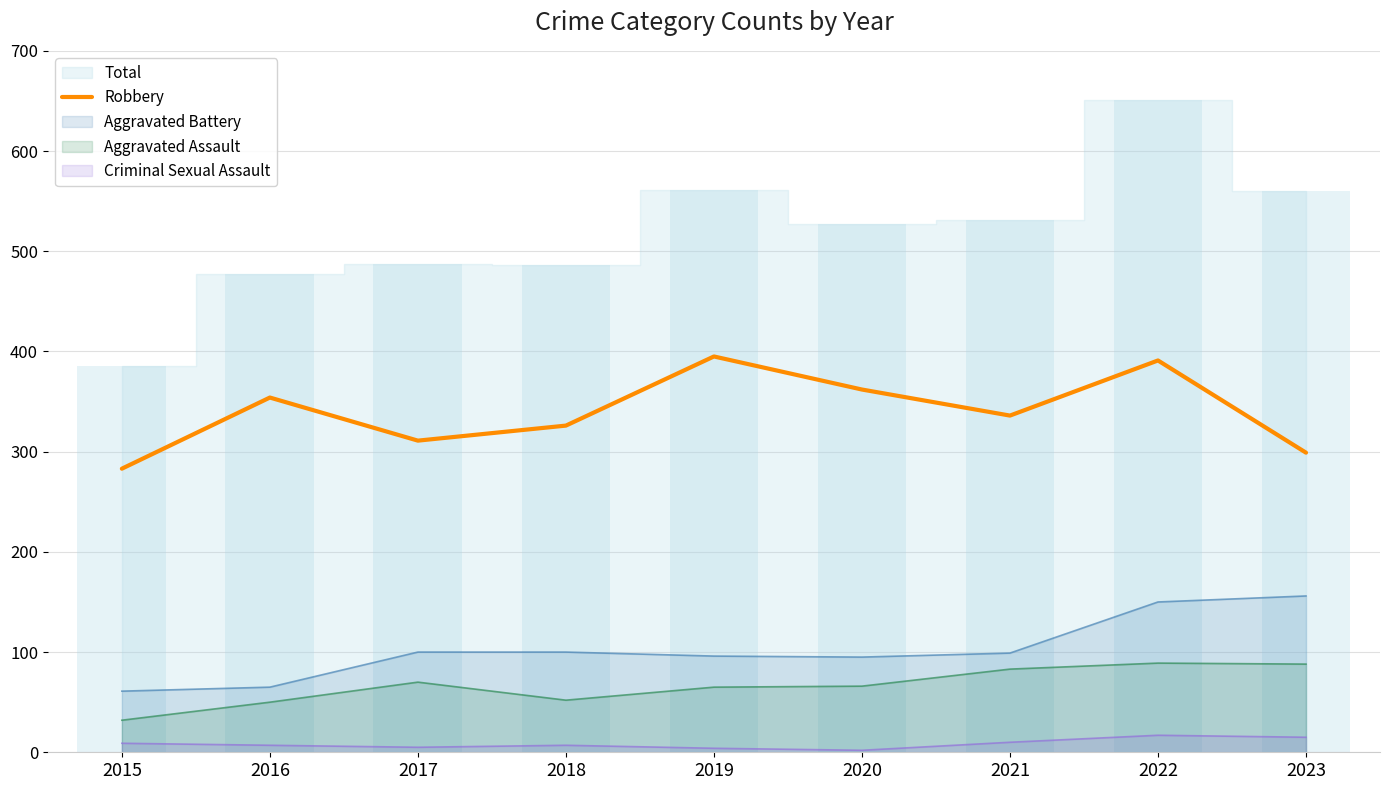

How many data points are above 336?

4